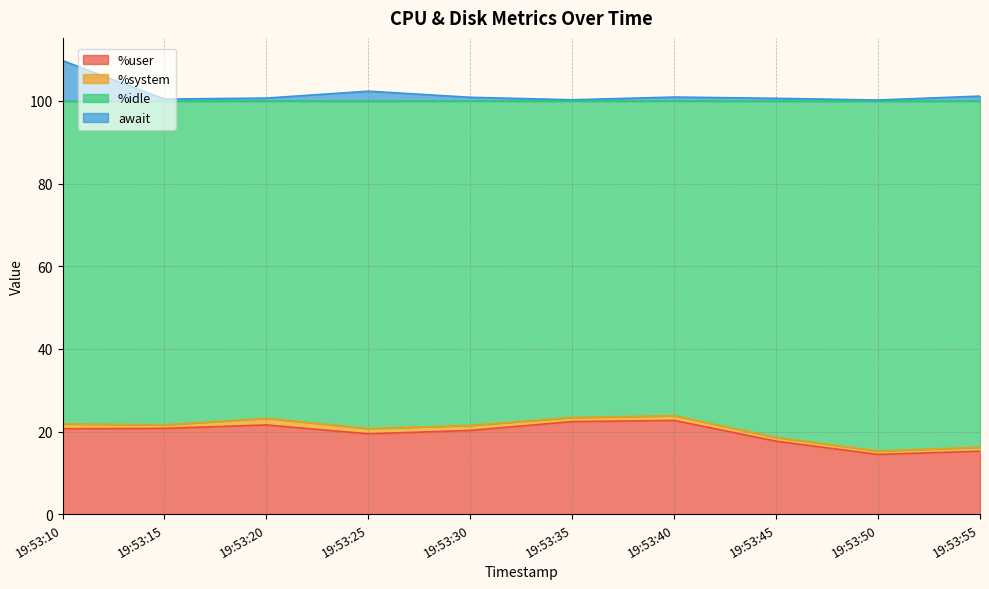

True or false: %user has a value of 22.7 at 19:53:40.

True